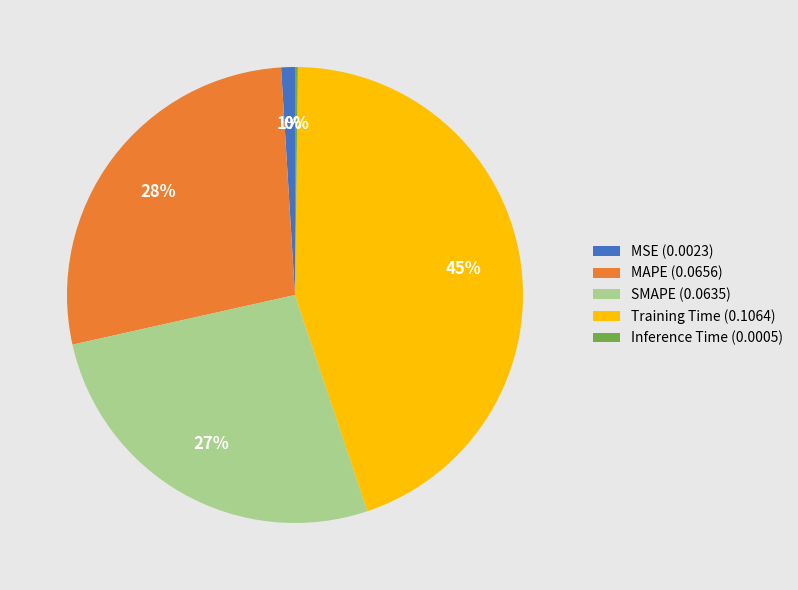

Do Training Time (0.1064) and MAPE (0.0656) together represent more than half of the pie?

Yes